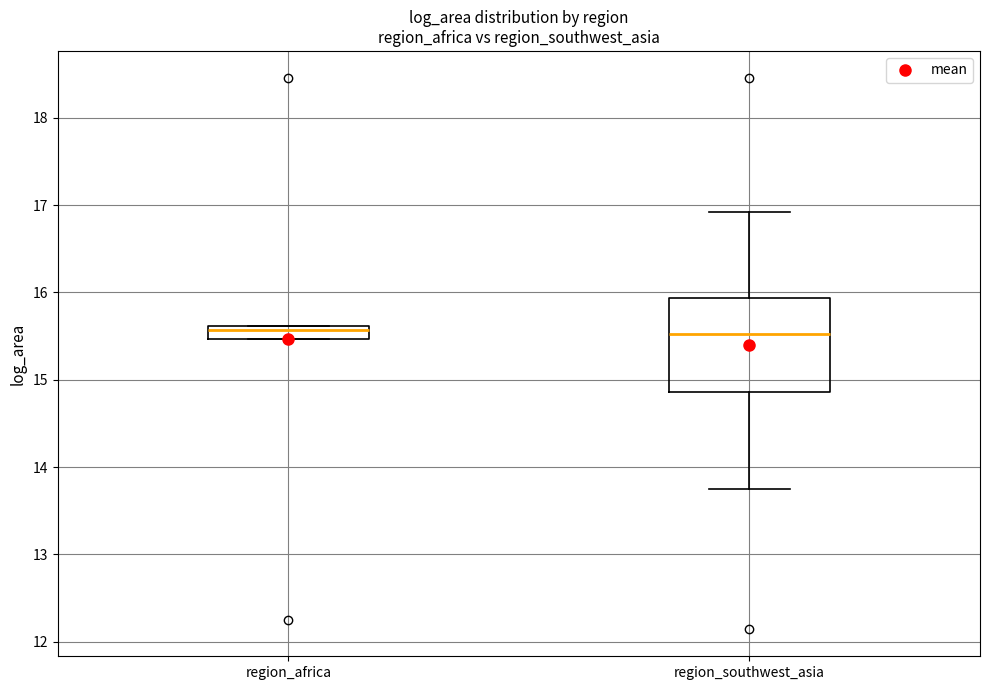

Which box is the tallest, from its lower edge to its upper edge?

region_southwest_asia